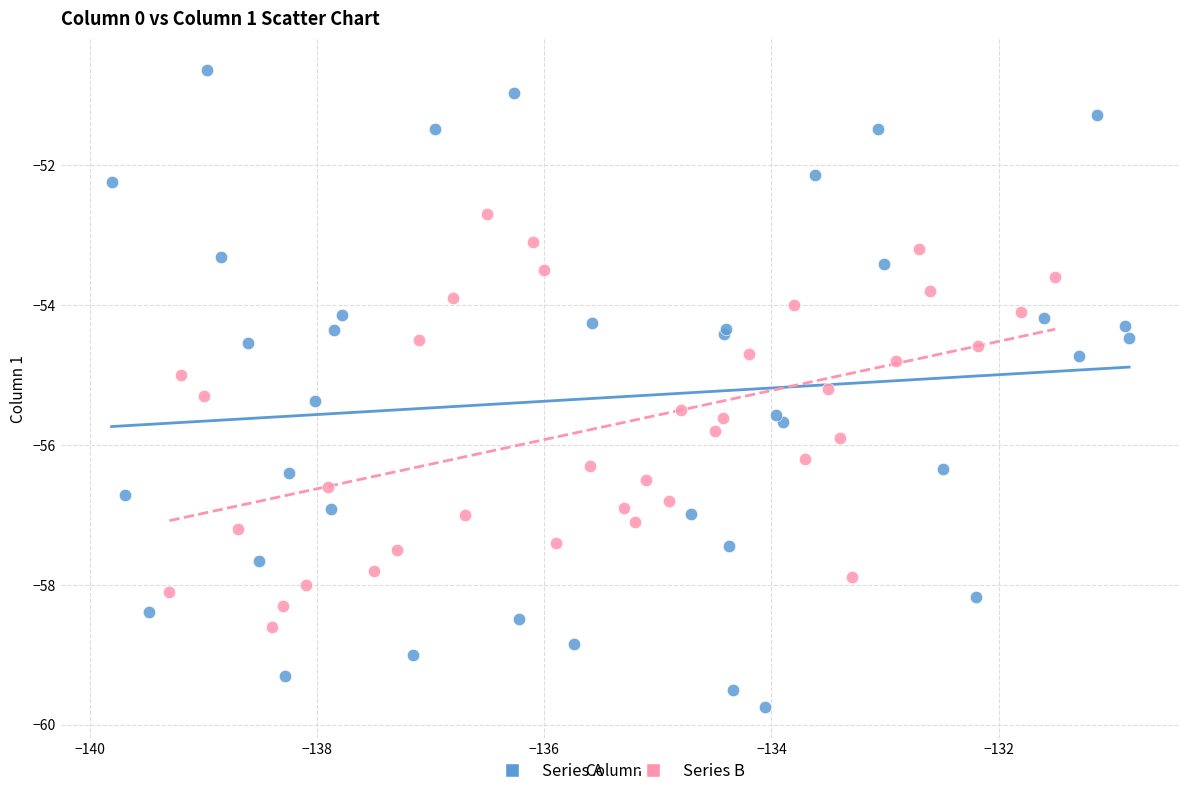

Which series contains the highest Y value?

Series A